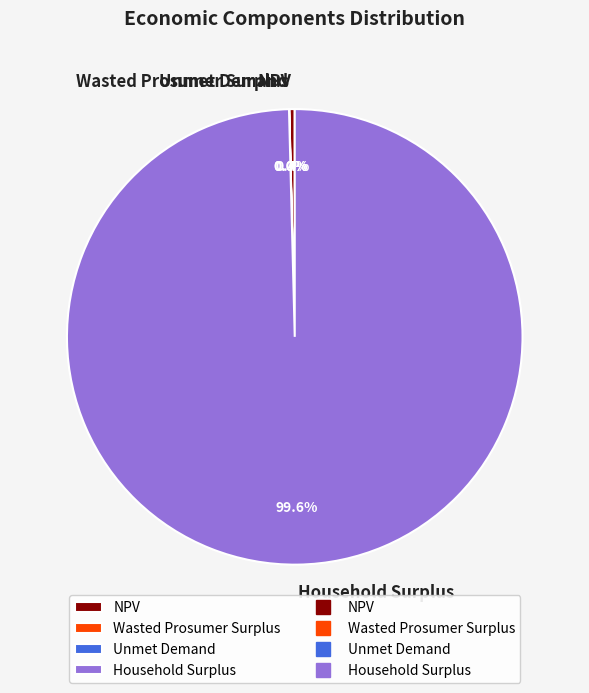

What is the ratio of the value at Household Surplus to the value at NPV?

260.2